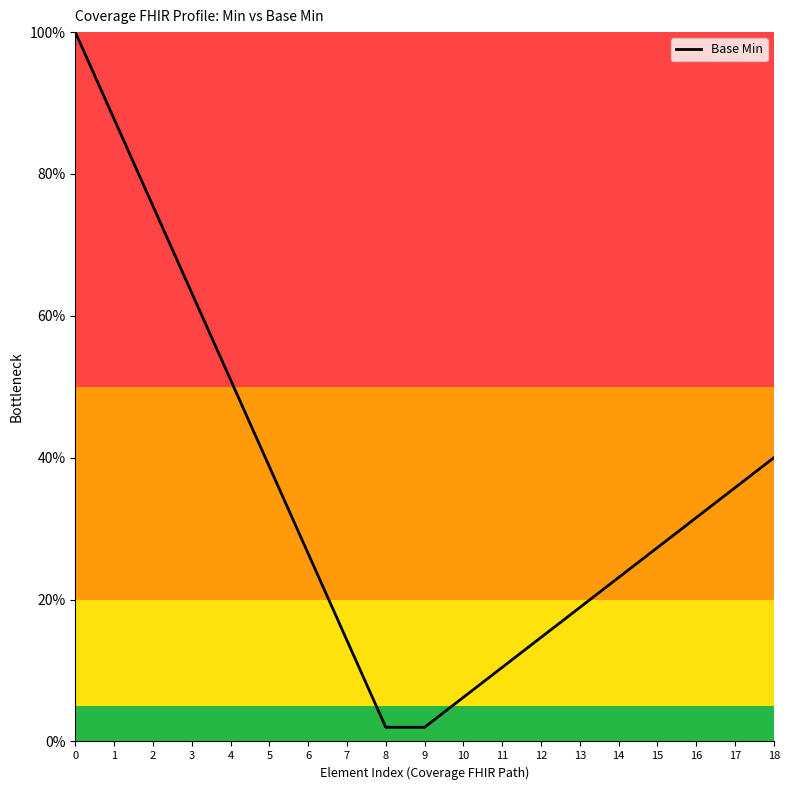

What is the maximum value shown in the chart?

1.0